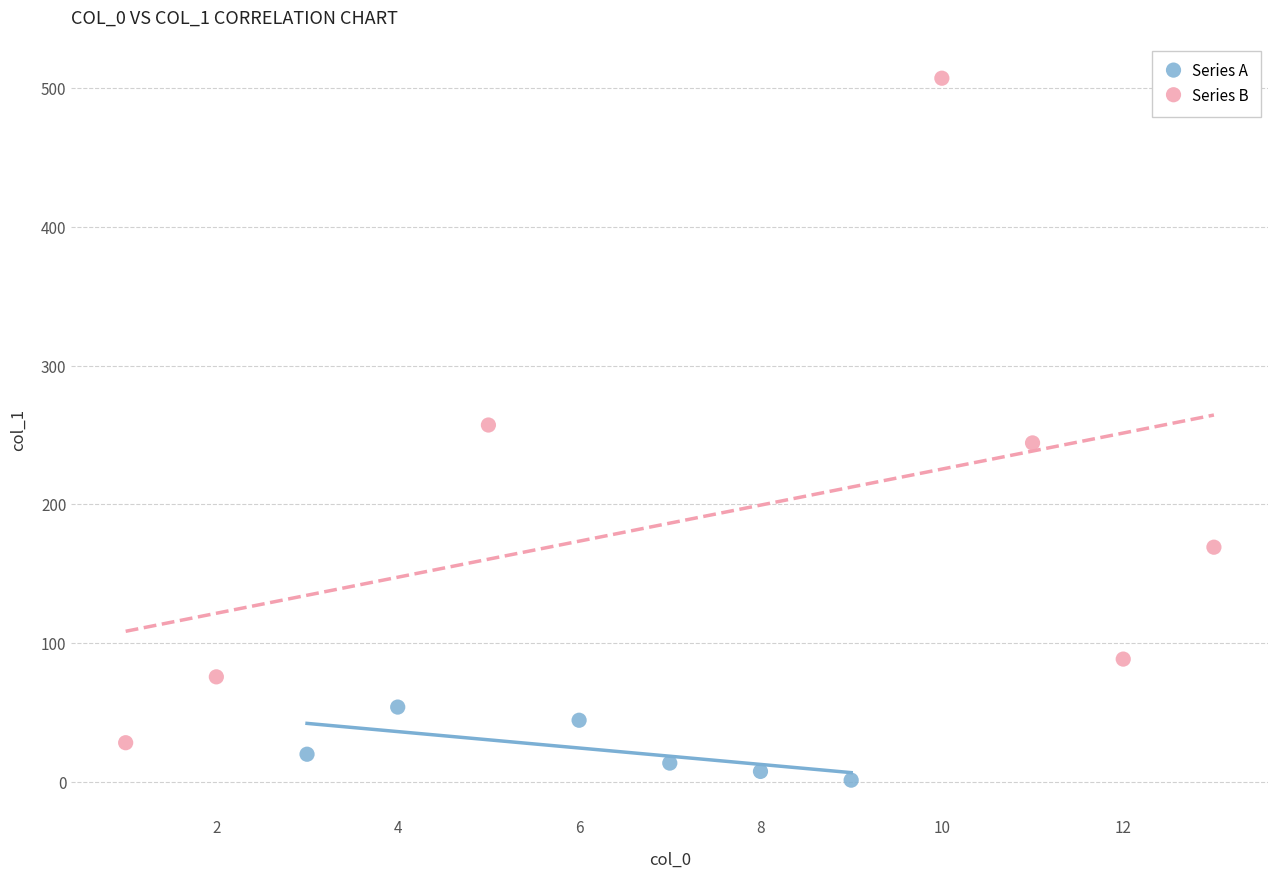

Which series contains the highest Y value?

Series B